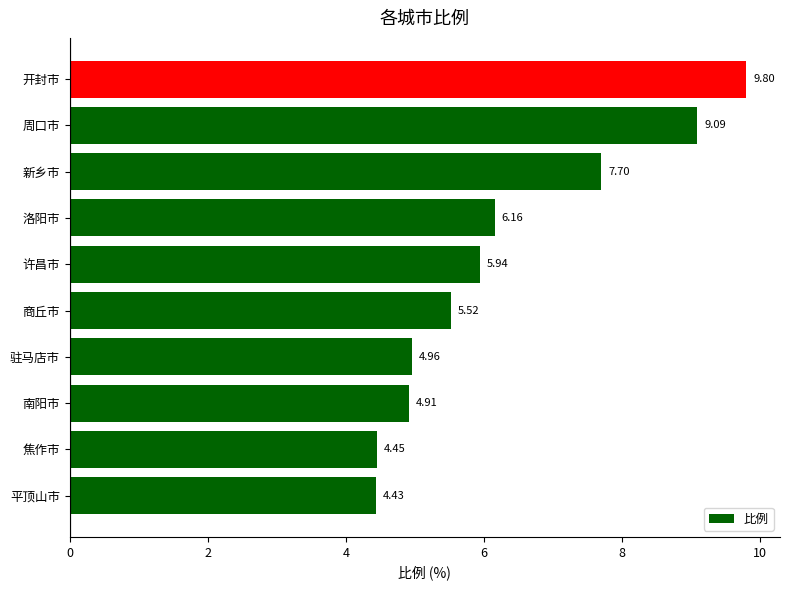

How many values exceed 5?

6